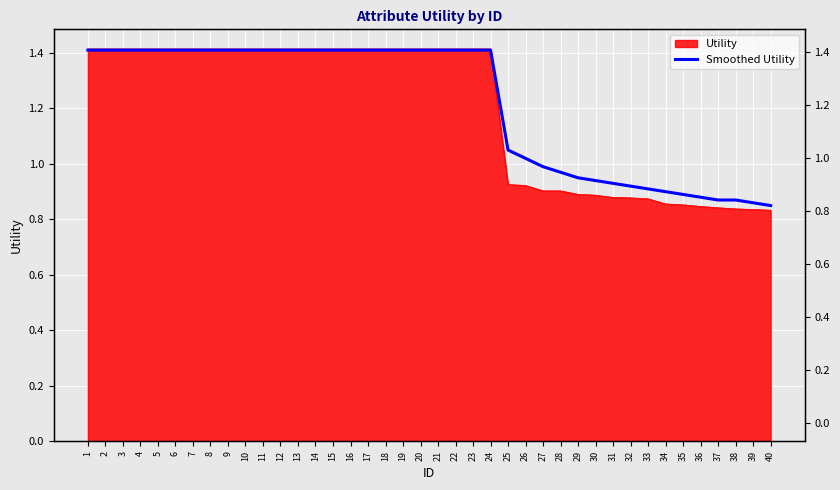

What is the maximum value shown in the chart?

1.4